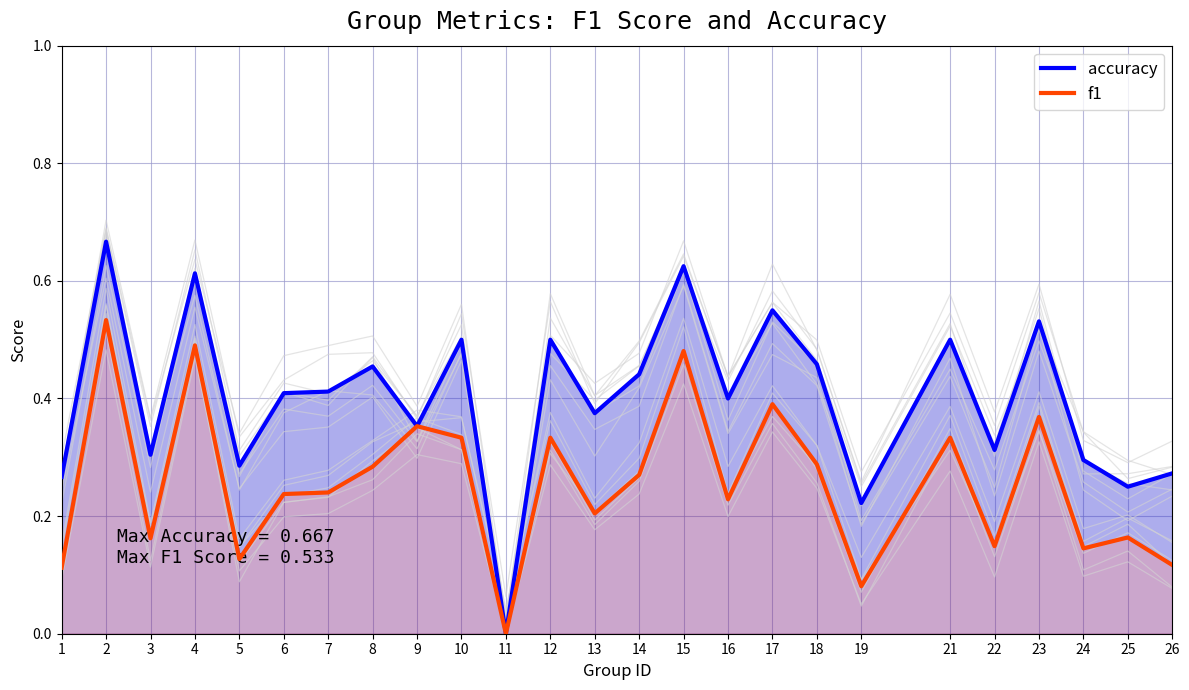

What is the greatest value displayed?

0.7